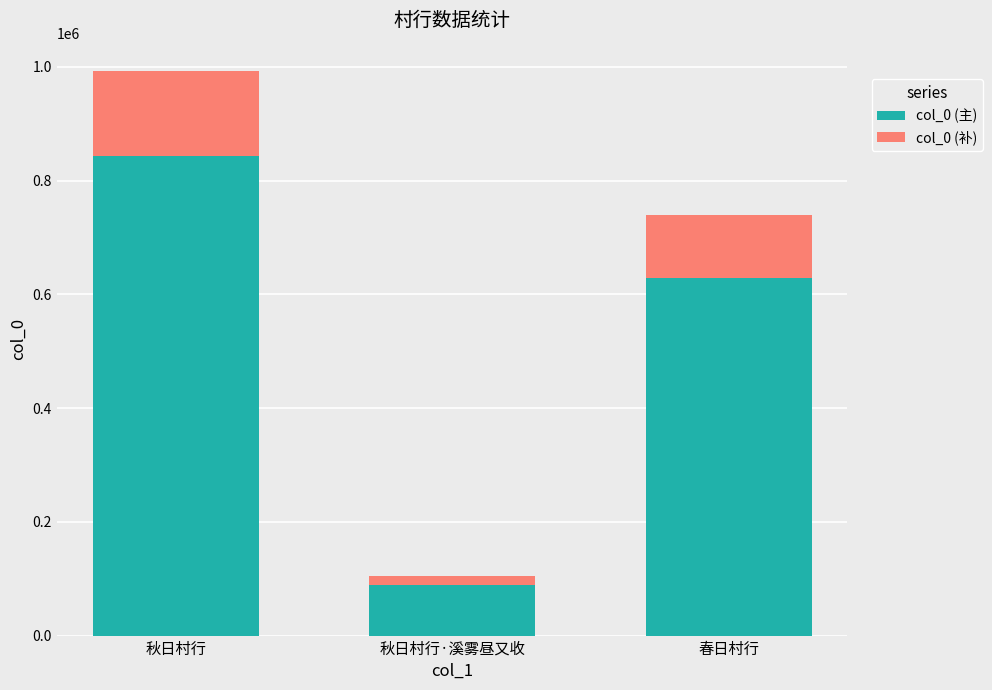

Which category has the lowest value in the col_0 (主) series?

秋日村行·溪雾昼又收